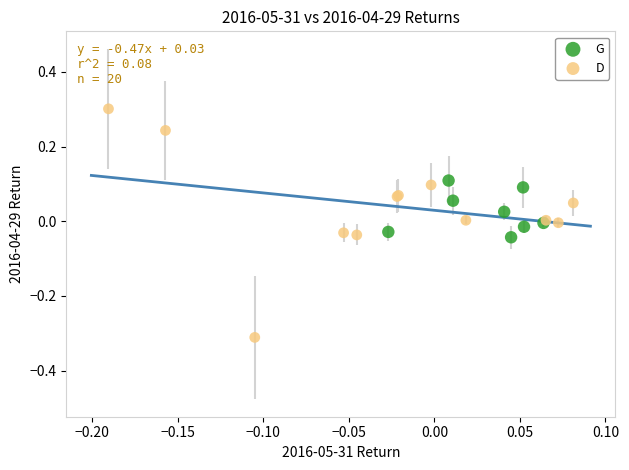

Which series has the widest spread of Y values?

D